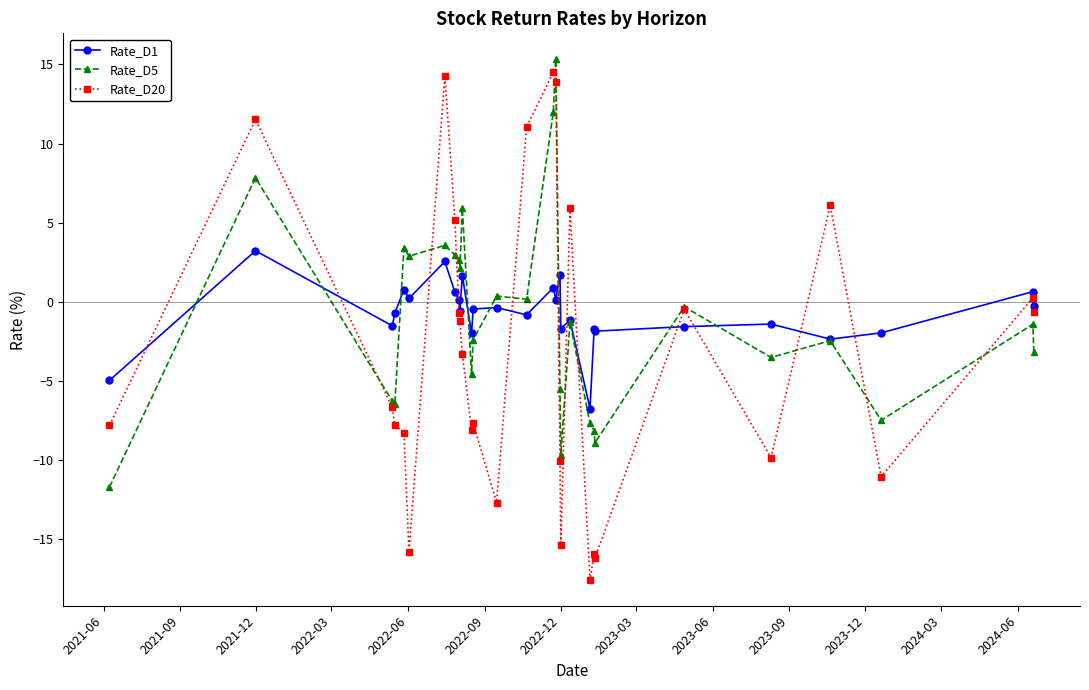

How many data points in Rate_D20 are less than -6?

15